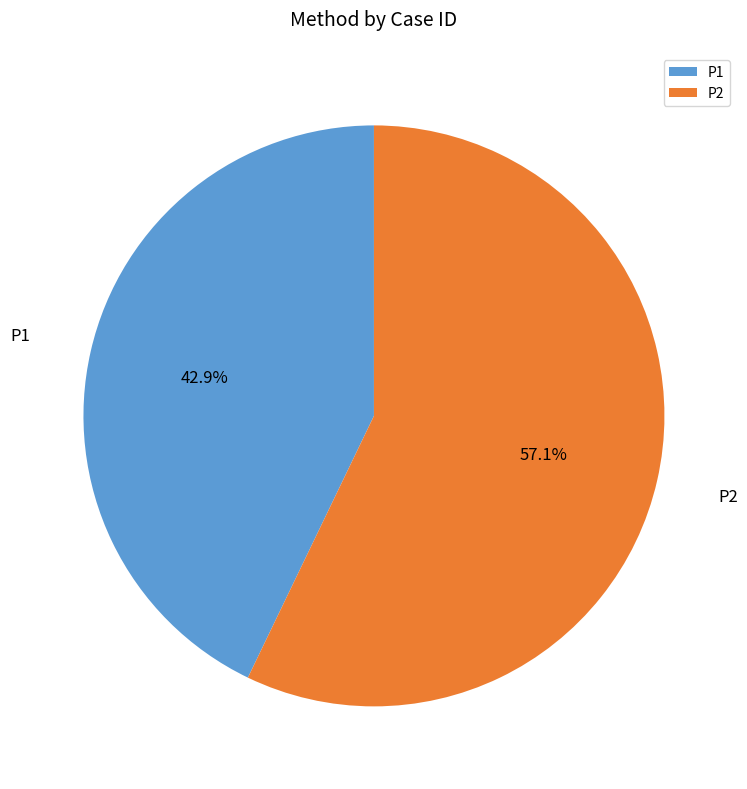

To the nearest percent, what portion does P2 represent?

57%